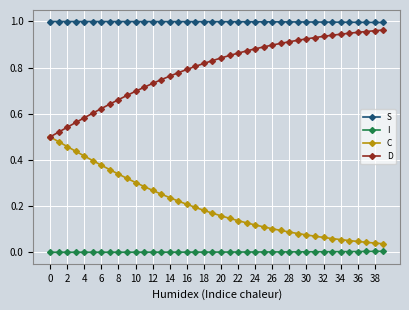

True or false: D and I cross at least once.

False